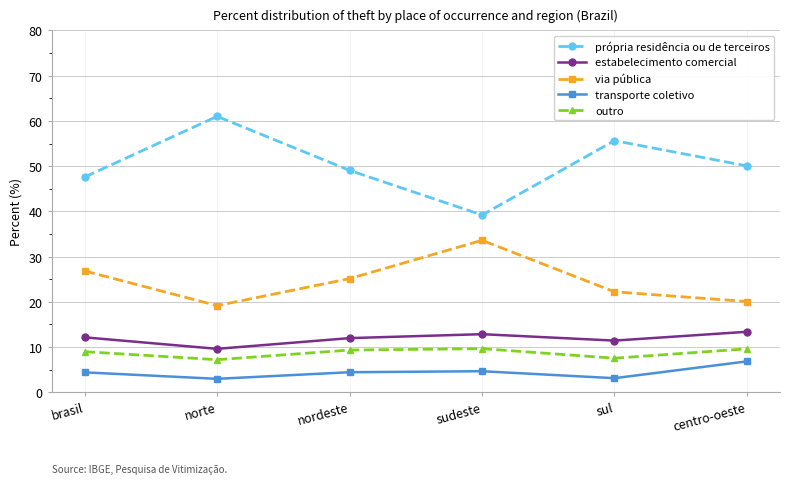

What is the highest value of the via pública series?

33.6